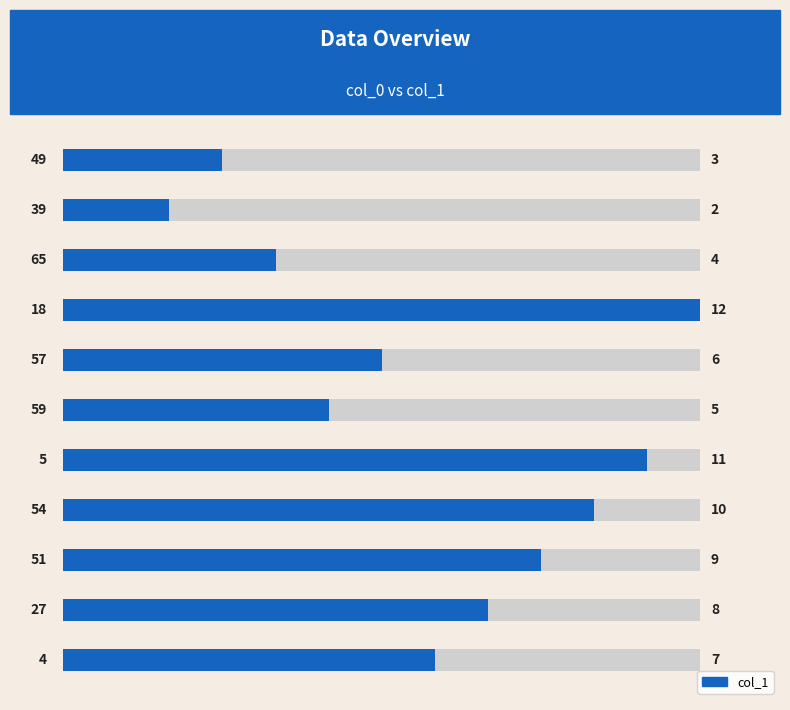

Count the values in the range 4 to 10.

7